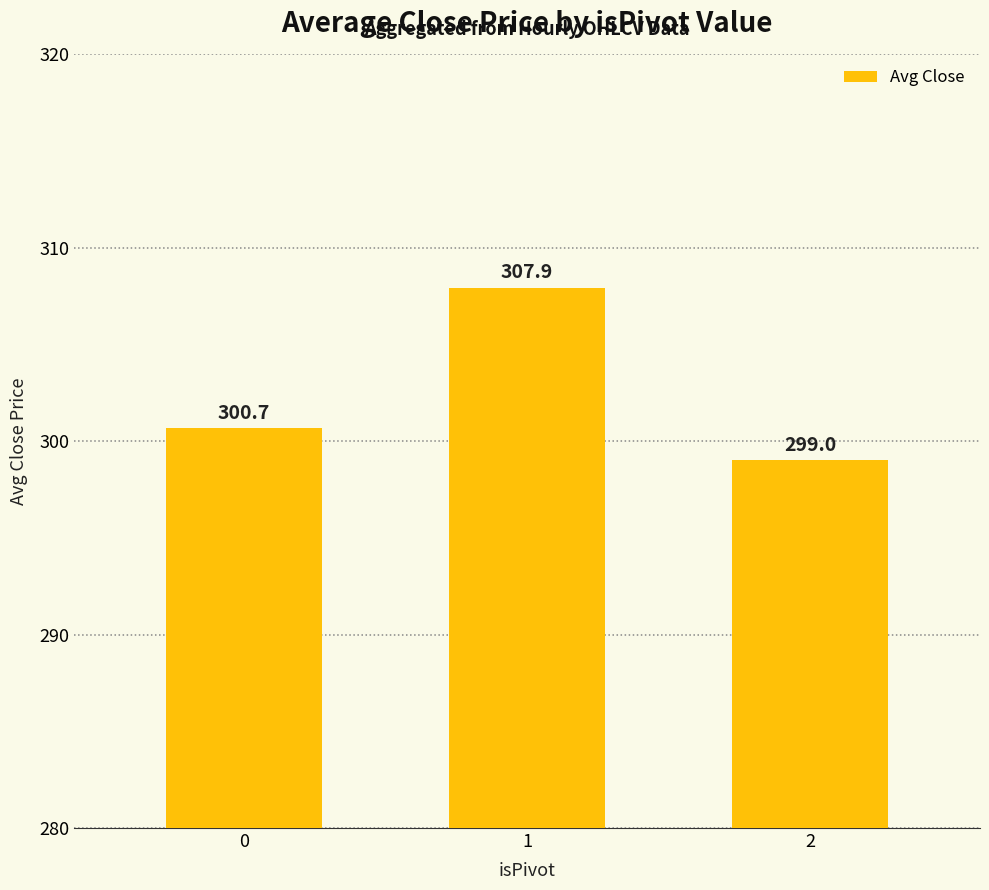

Which category has the lowest value across all series?

2